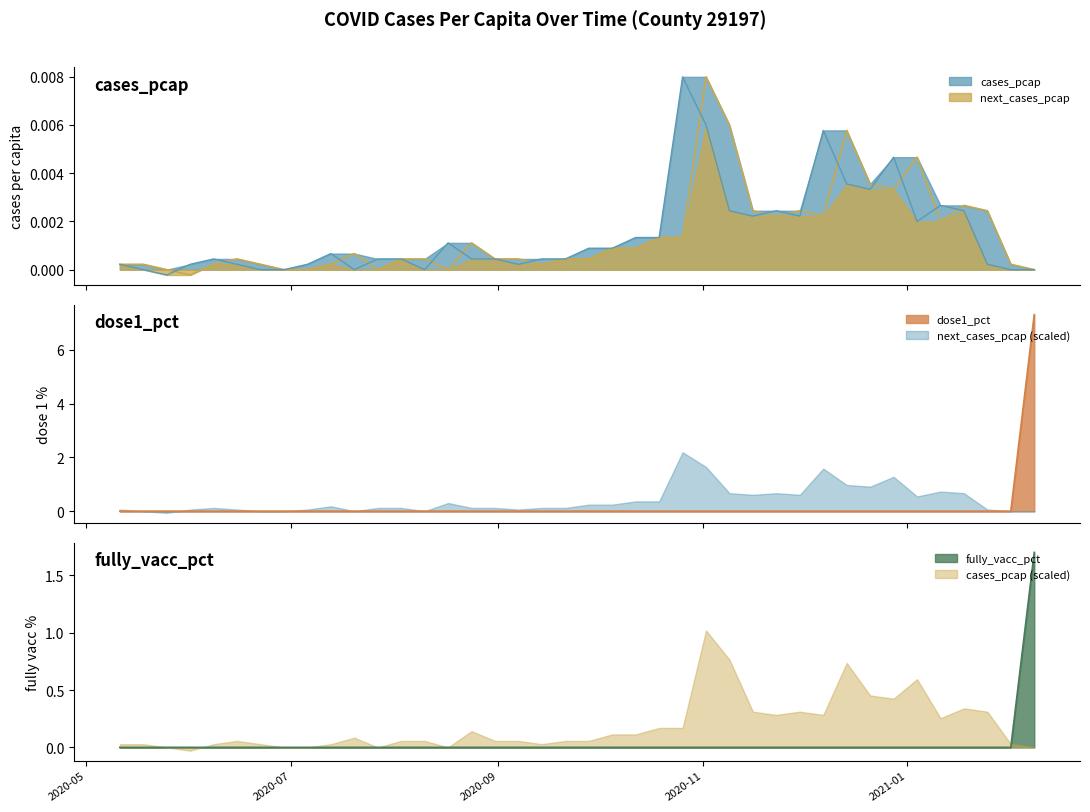

True or false: next_cases_pcap has more than 0 interior local peaks.

True